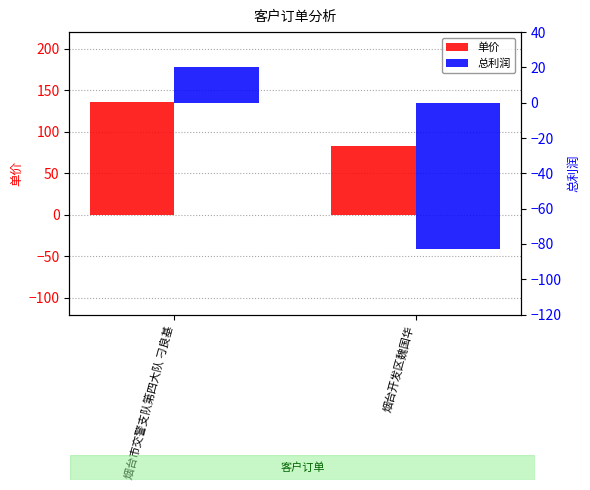

What is the minimum value shown in the chart?

-83